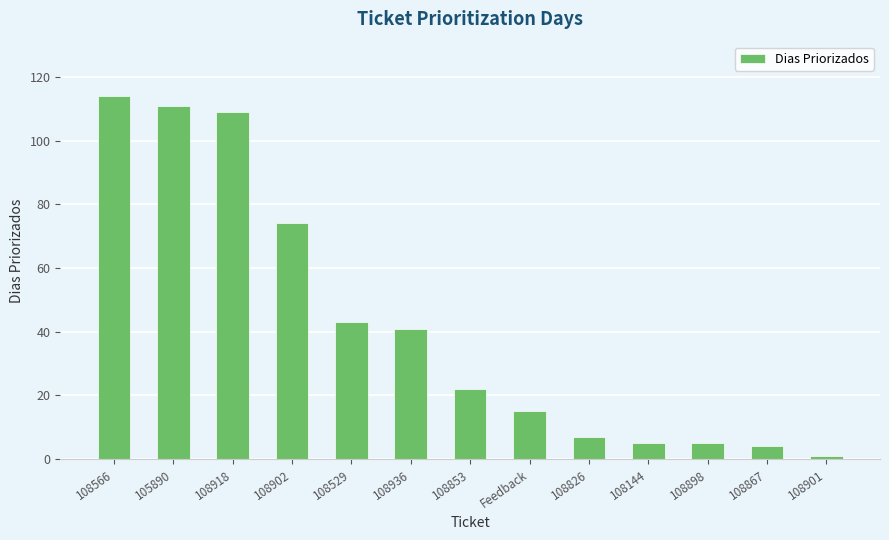

What is the maximum value shown in the chart?

114